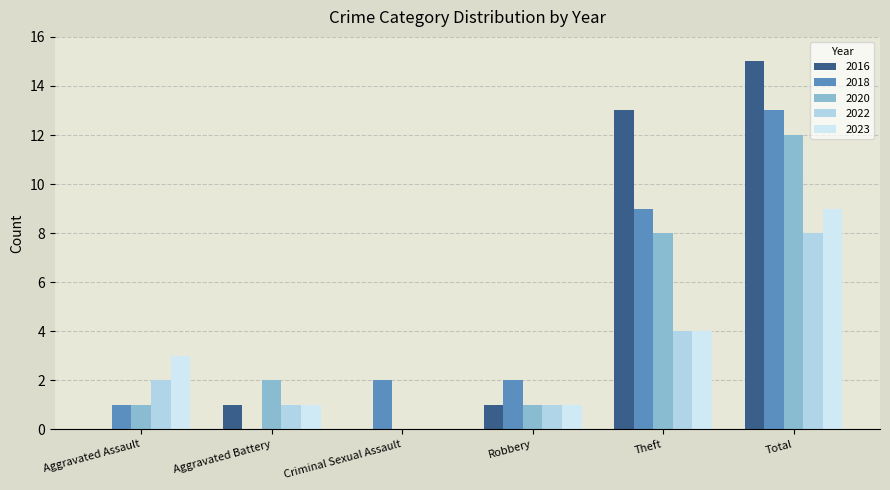

What is the sum of all 2022 values?

16